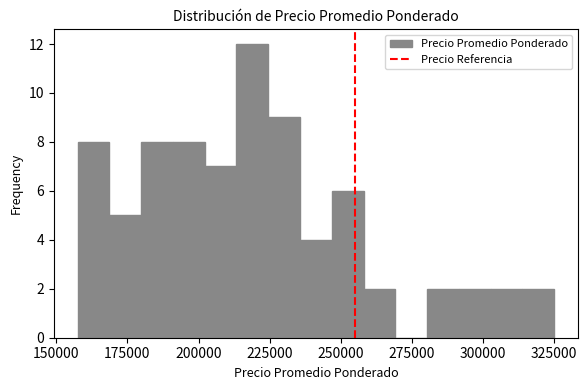

Read against the x-axis, roughly where is the centre of the tallest bar?

220000